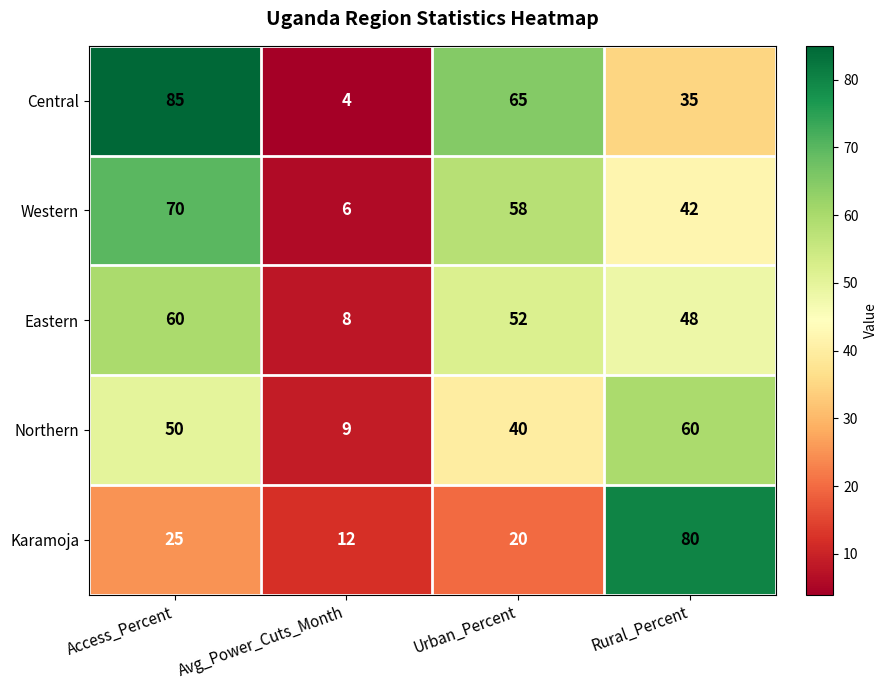

What is the difference between the Eastern values at Rural_Percent and Access_Percent?

12